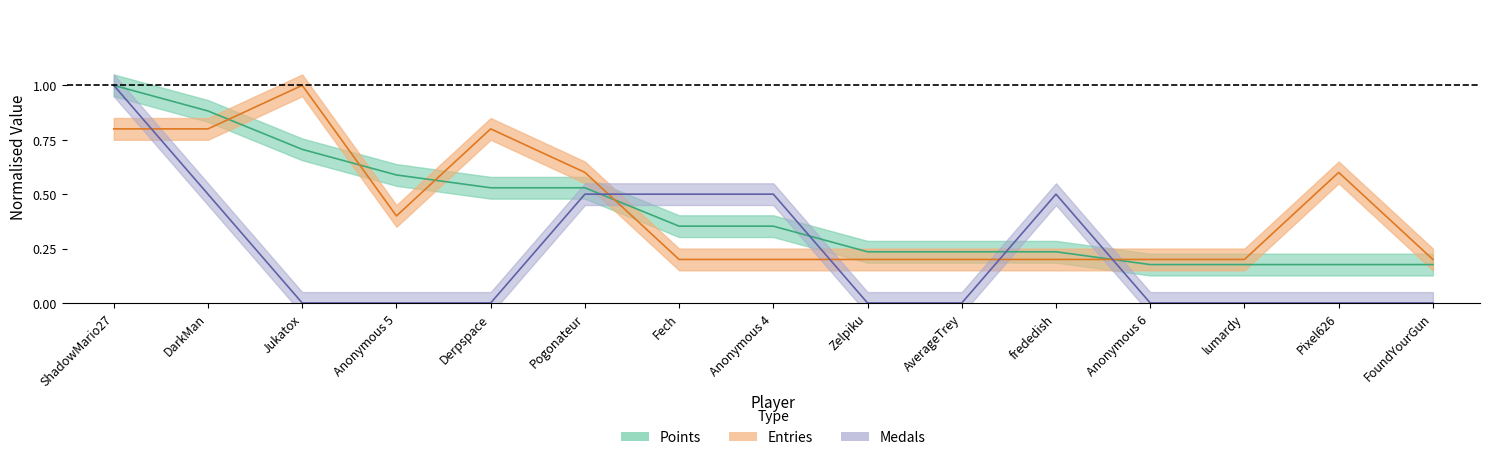

At which category is the sum across all series the highest?

ShadowMario27